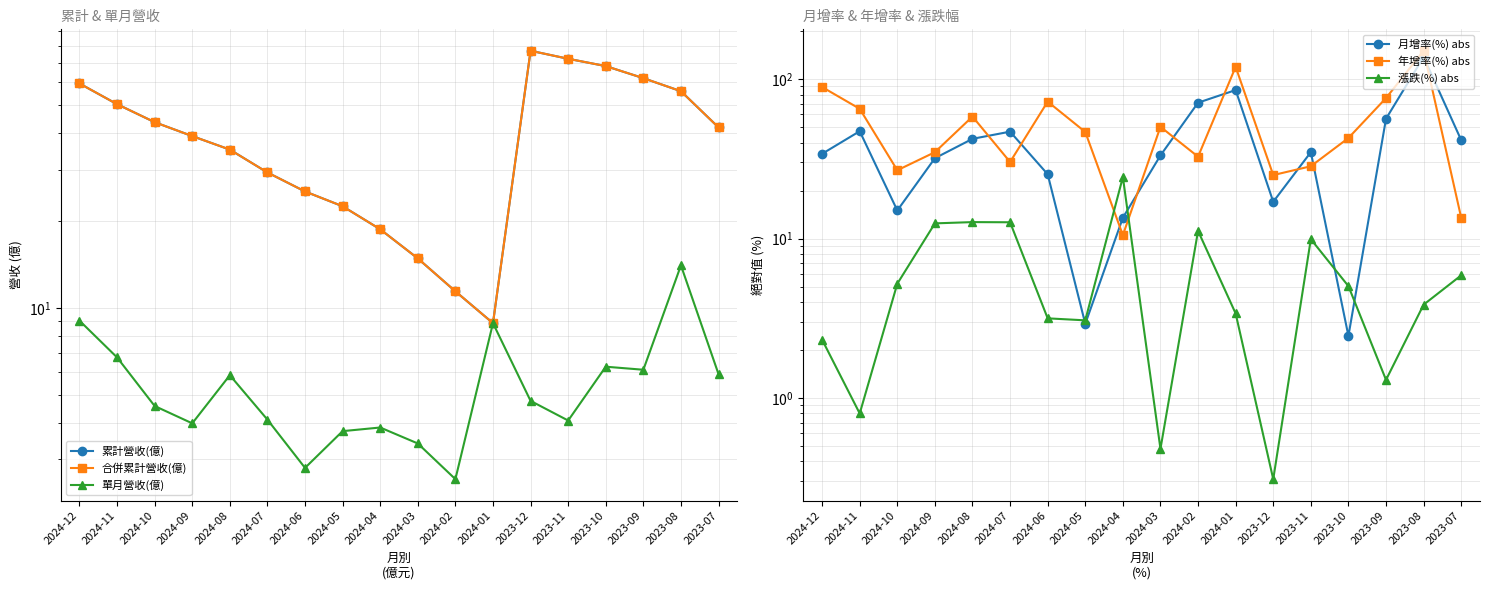

Which has a higher value, 2024-12 or 2023-07?

2024-12